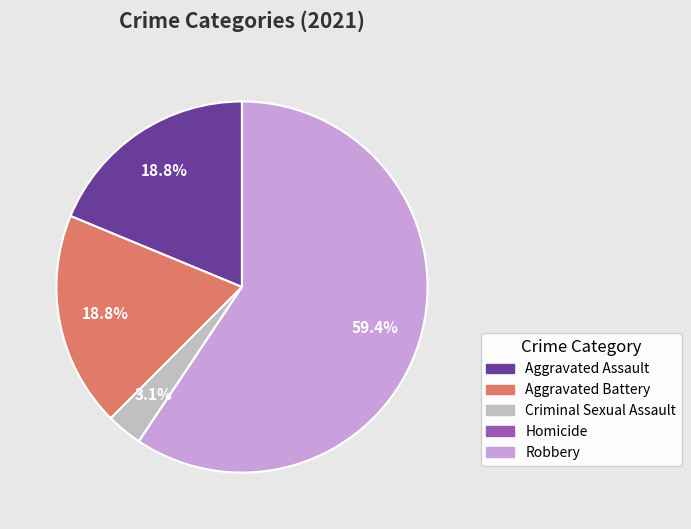

Does any single category account for the majority?

Yes